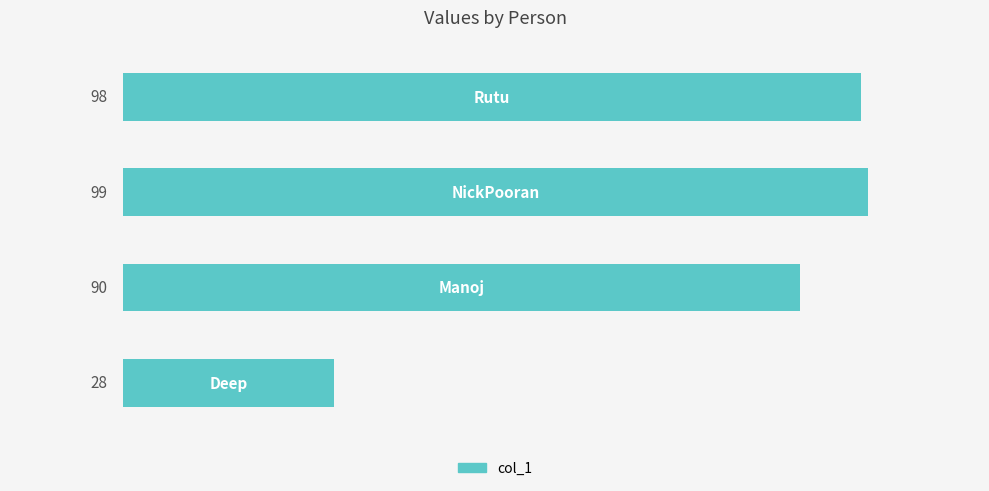

Reading top to bottom, transcribe all the data shown in this chart.

98	99	90	28